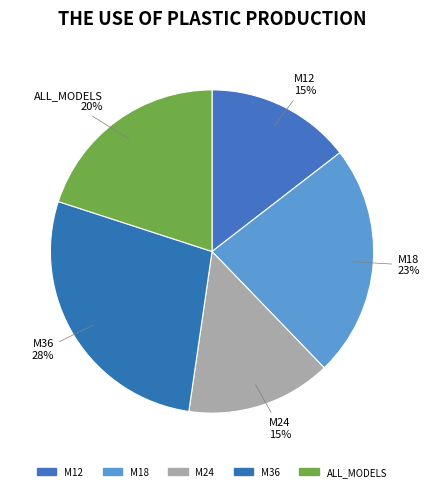

How many segments does this pie chart have?

5